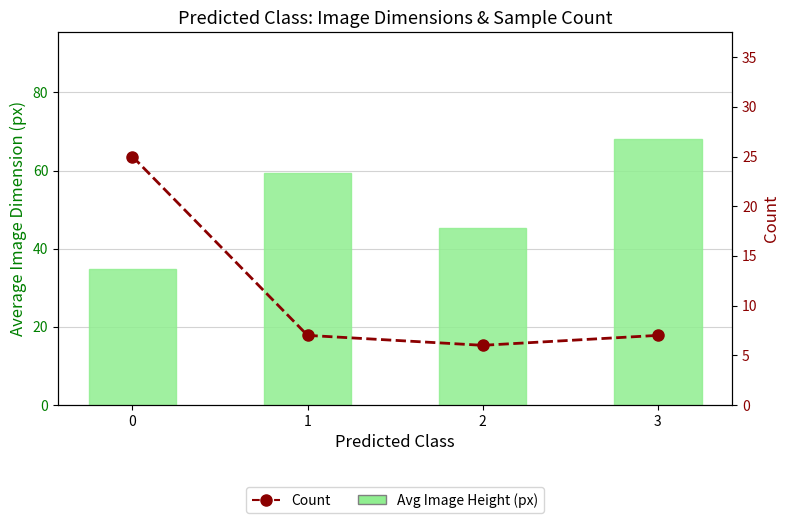

Is it true that Avg Image Height (px) equals 25.7 at 3?

False